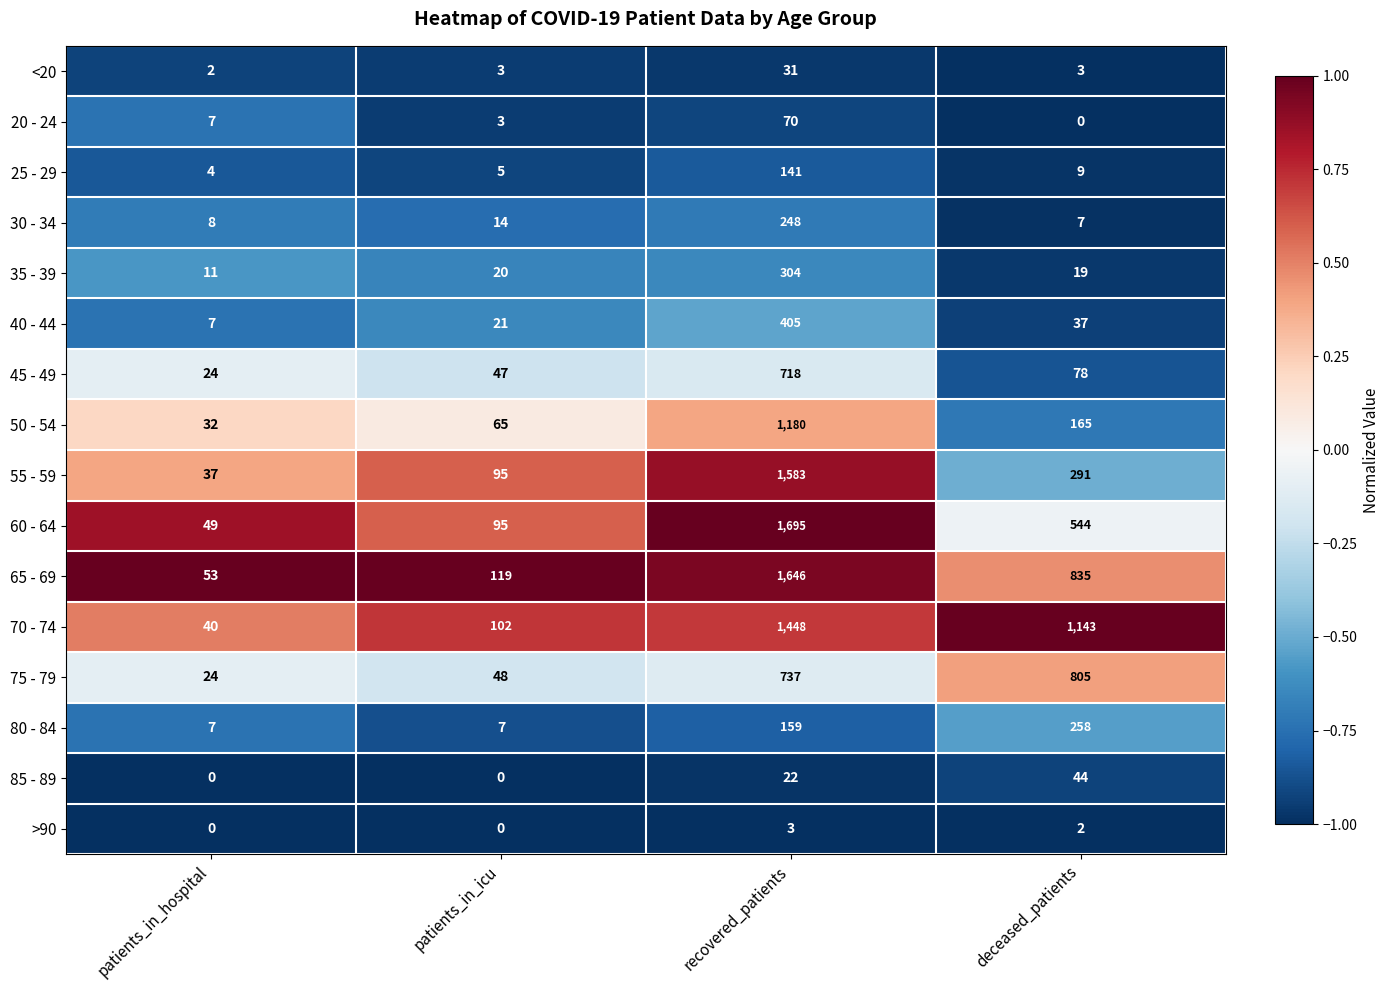

The value of 30 - 34 at patients_in_icu is 14. True or false?

True